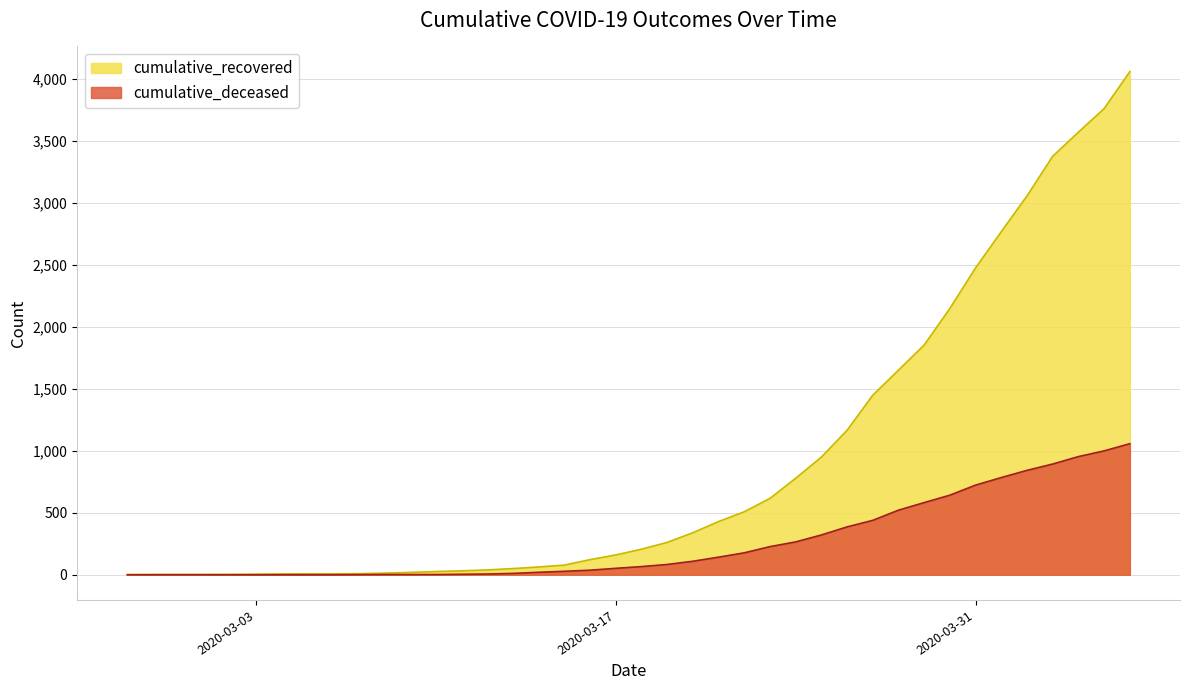

Reading left to right, extract all data points from this chart.

cumulative_recovered: 2	3	3	3	4	5	7	8	8	9	13	19	26	32	39	50	63	78	122	160	206	261	339	429	508	616	778	949	1165	1448	1650	1853	2148	2475	2767	3055	3375	3569	3759	4057
cumulative_deceased: 0	0	0	0	0	0	0	0	0	1	2	2	2	4	6	11	20	28	37	52	66	83	109	142	177	227	265	321	386	439	521	582	642	723	784	842	893	953	999	1057